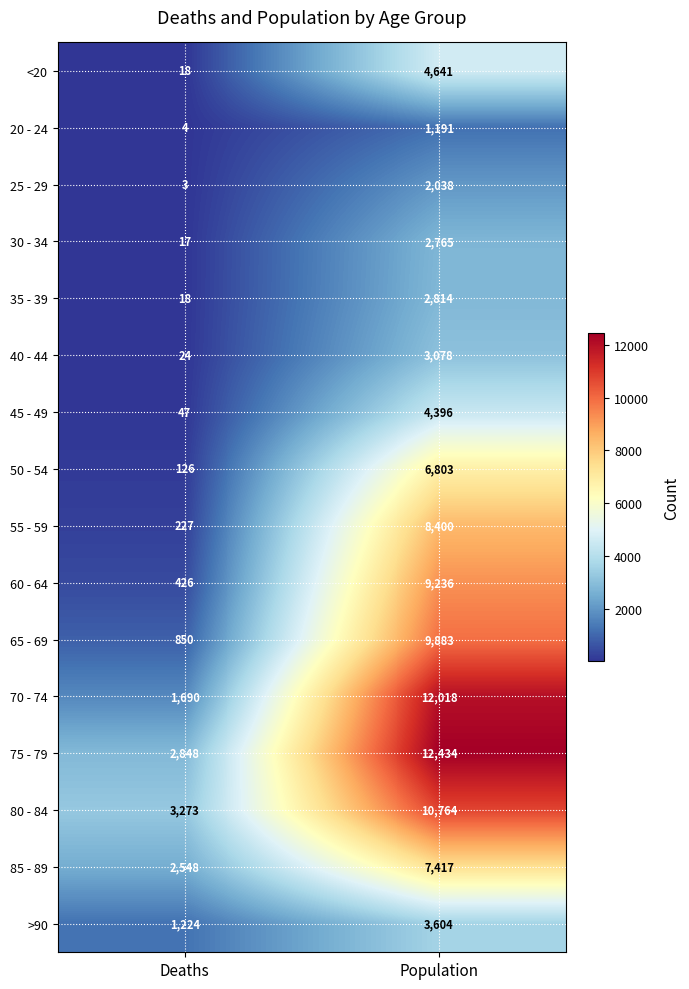

What is the maximum value shown in the chart?

12434